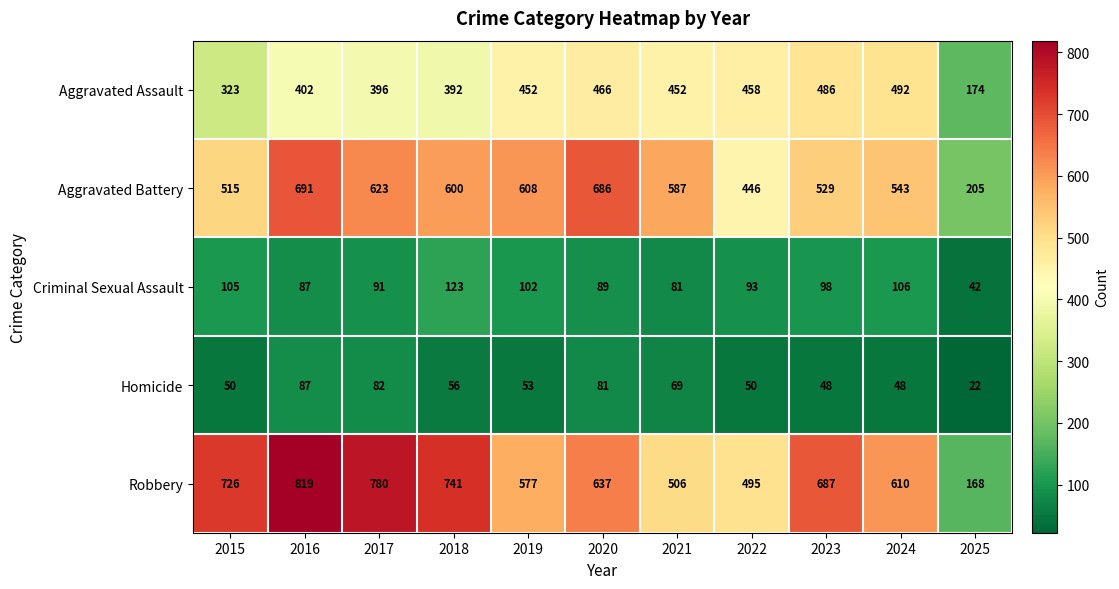

What is the difference between the Homicide values at 2023 and 2018?

8